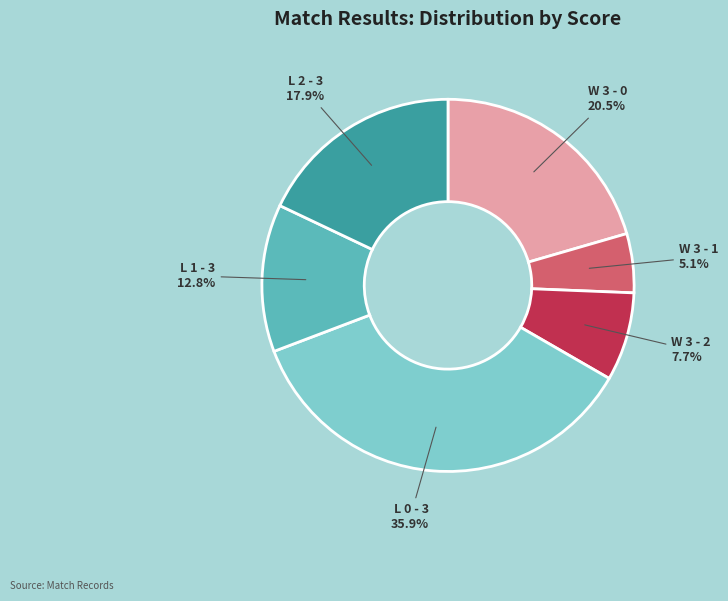

Approximately how many times larger is the value at L 2 - 3 compared to L 0 - 3?

0.5